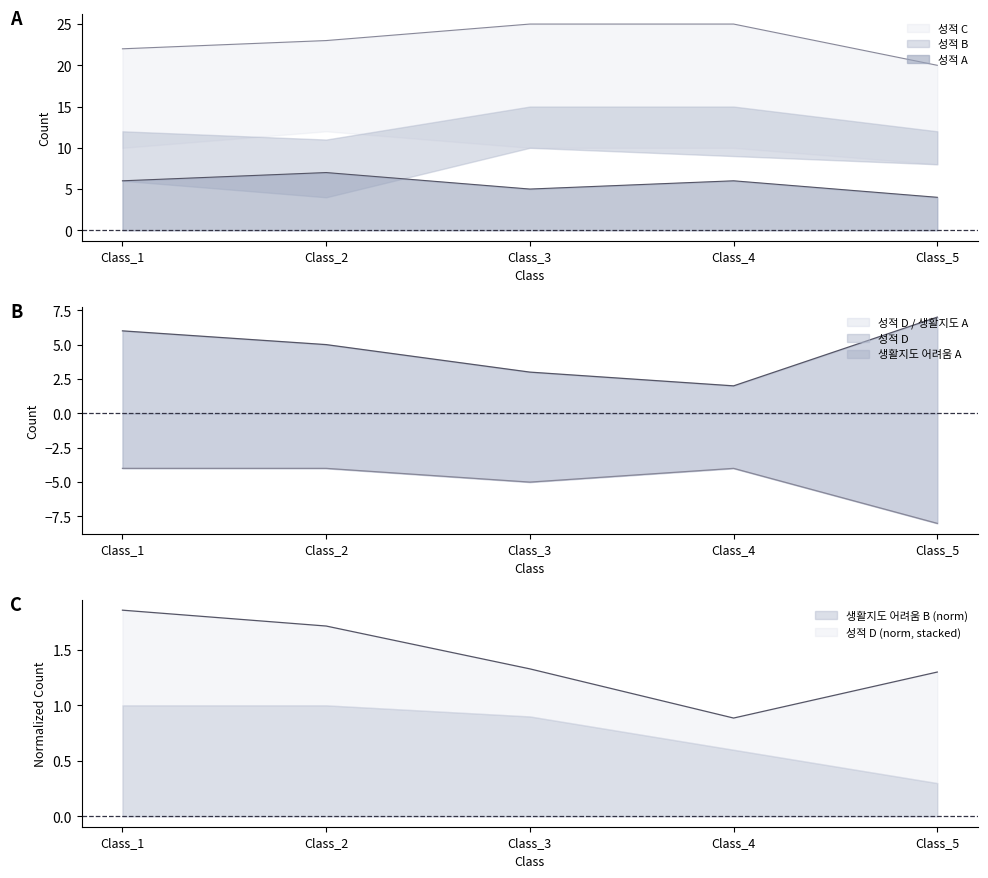

True or false: 성적 D has a value of 5 at Class_3.

False